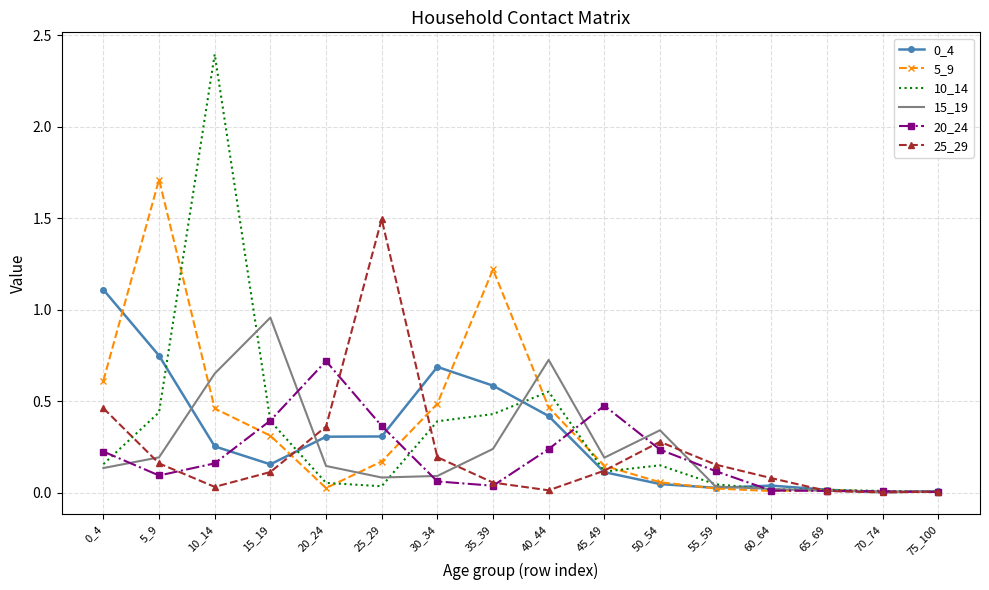

Is the value of 25_29 at 15_19 greater than the value of 0_4 at 5_9?

No